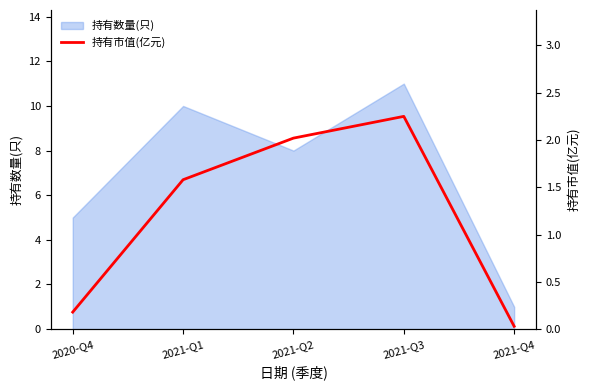

True or false: the data has more than 0 interior local peaks.

True